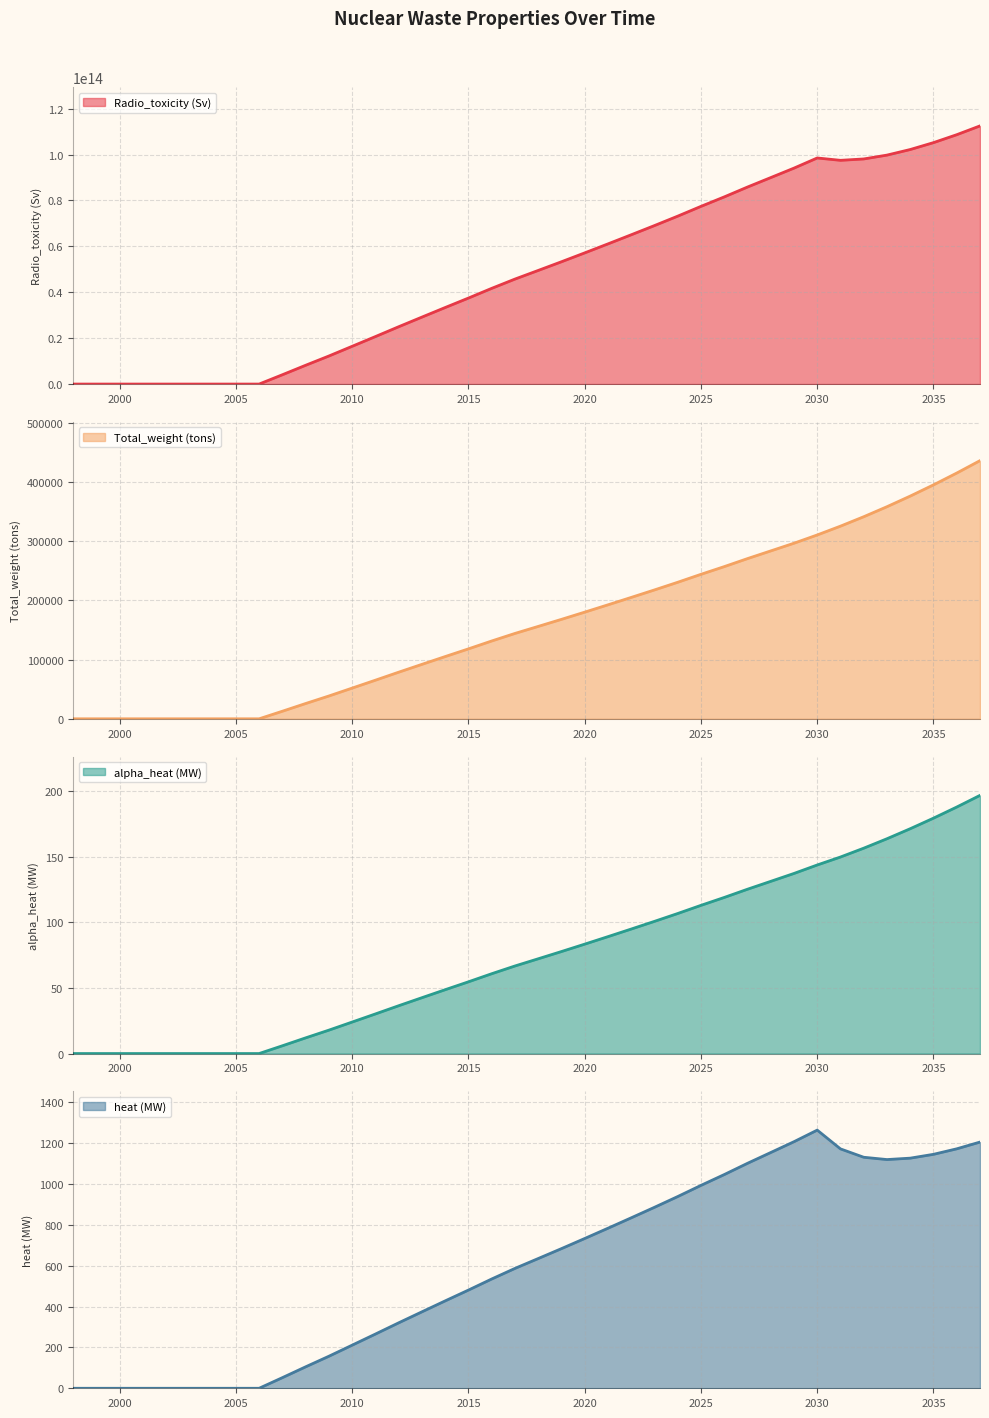

Reading right to left, transcribe all the data shown in this chart.

Radio_toxicity (Sv): 112477993168633.5	108642635833508.8	105187385504998.7	102186925039691.0	99754416619693.2	98078298001967.3	97474856460261.4	98503517939710.1	94078750355058.5	89950943074077.9	85832405900528.3	81534829387458.8	77413240345988.4	73150994148638.2	69047418943610.6	65034784070756.6	61064134226501.5	57145751331978.5	53280918869818.4	49494780177220.5	45734022404990.2	41690144788308.3	37462817518753.2	33342543215114.7	29167593830684.1	24970622064132.2	20684341824279.8	16449568185389.0	12221876509293.3	8184890684288.8	4056203711256.4	0.0	0.0	0.0	0.0	0.0	0.0	0.0	0.0	0.0
Total_weight (tons): 436414.8	415429.0	395458.7	376500.0	358543.6	341596.7	325668.4	310766.9	296807.2	283784.5	270791.0	257232.7	244229.5	230782.7	217836.4	205177.0	192650.1	180288.0	168095.0	156150.1	144285.4	131527.4	118190.7	105191.8	92020.3	78779.3	65256.6	51896.4	38558.6	25822.4	12796.8	0.0	0.0	0.0	0.0	0.0	0.0	0.0	0.0	0.0
alpha_heat (MW): 196.7	187.8	179.4	171.3	163.7	156.5	149.7	143.7	137.2	131.2	125.2	118.9	112.9	106.7	100.7	94.9	89.1	83.4	77.7	72.2	66.7	60.8	54.6	48.6	42.5	36.4	30.2	24.0	17.8	11.9	5.9	0.0	0.0	0.0	0.0	0.0	0.0	0.0	0.0	0.0
heat (MW): 1206.1	1173.0	1146.0	1127.3	1120.3	1131.6	1172.6	1264.6	1207.8	1154.8	1101.9	1046.8	993.8	939.1	886.4	834.9	783.9	733.6	684.0	635.4	587.1	535.2	481.0	428.1	374.5	320.6	265.5	211.2	156.9	105.1	52.1	0.0	0.0	0.0	0.0	0.0	0.0	0.0	0.0	0.0